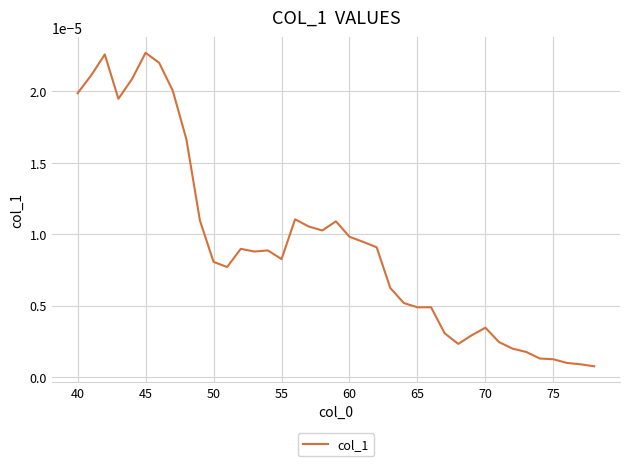

Does the chart display data point markers on the line(s)?

No